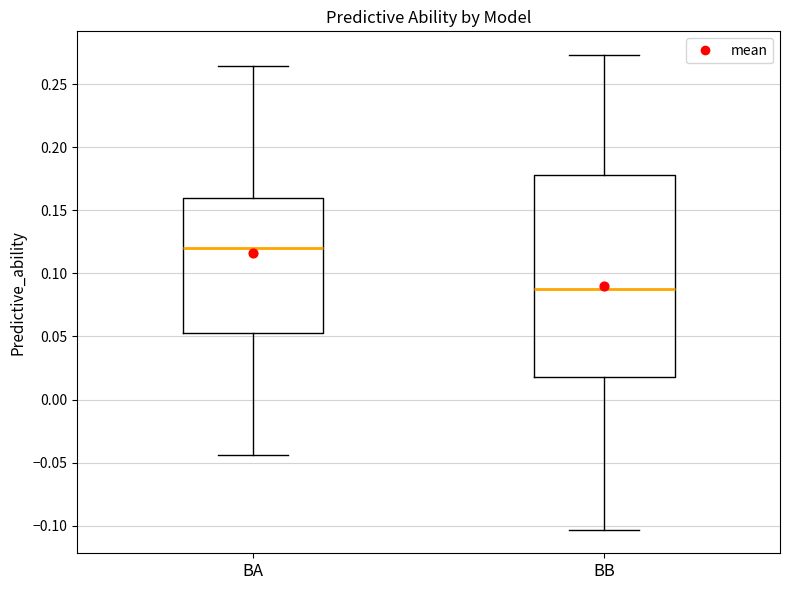

Which box is the tallest, from its lower edge to its upper edge?

BB